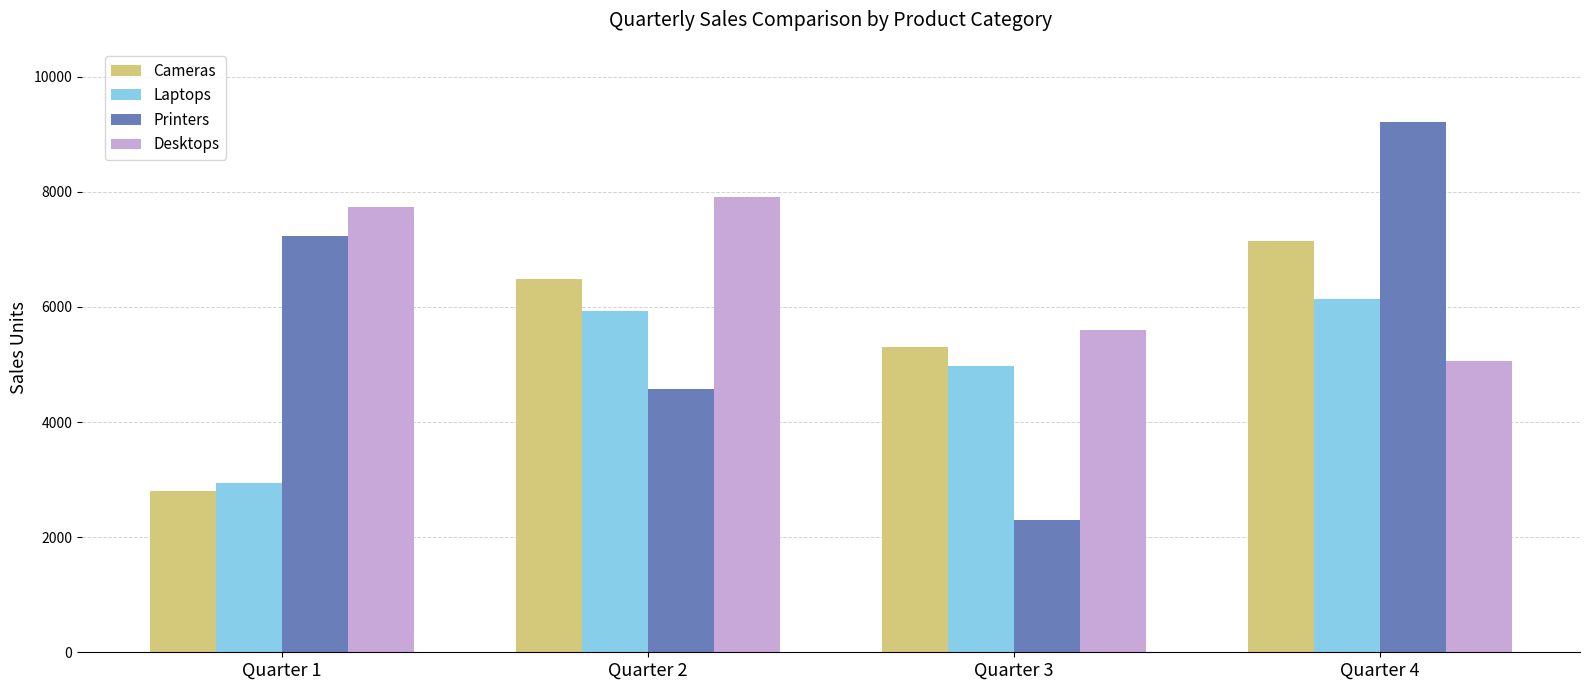

What is the value of the Laptops bar at the 4th from the left?

6135